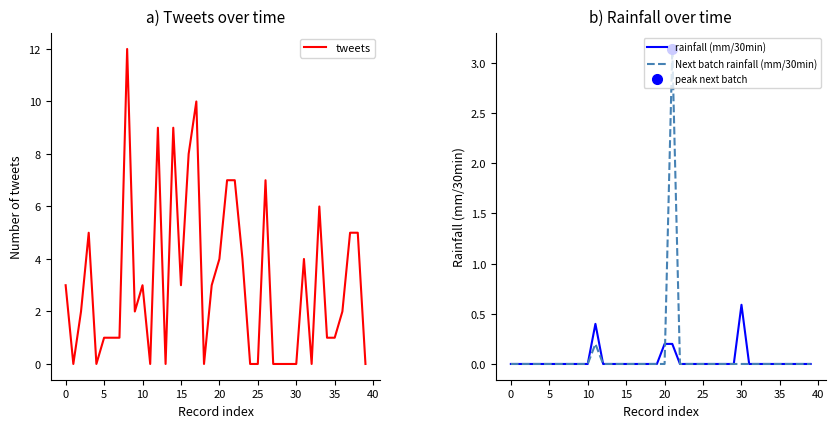

At 22, list the series in order from largest to smallest.

tweets, rainfall (mm/30min), Next batch rainfall (mm/30min)